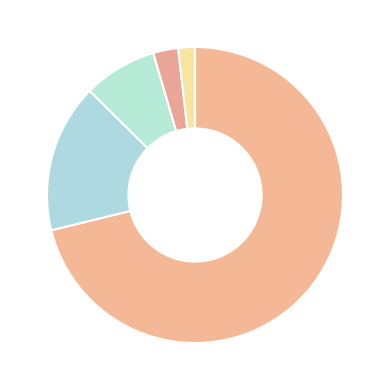

Which category accounts for the majority?

AG